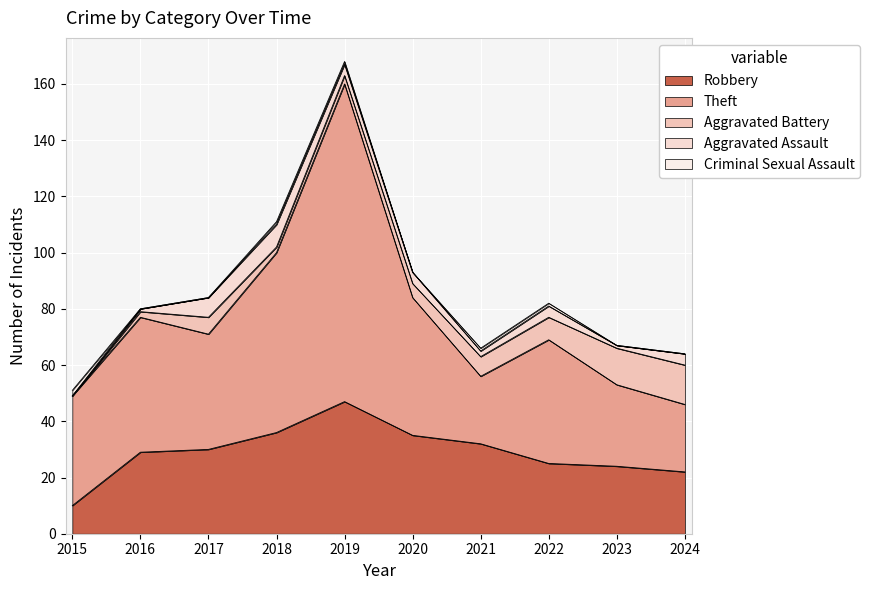

What is the value of the Aggravated Assault point at the 8th from the left?

4